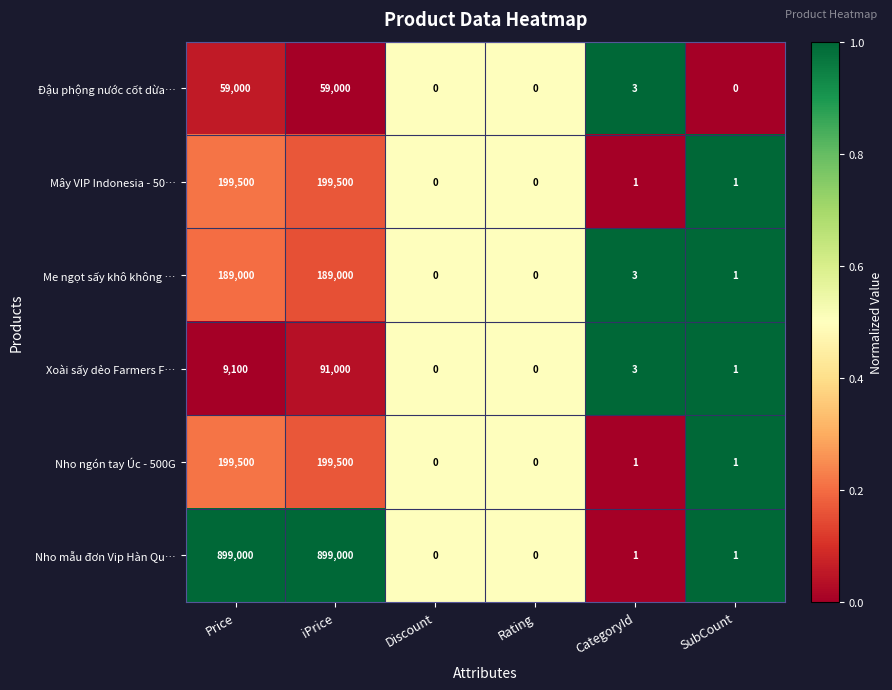

What is the difference between the maximum and minimum values in the Me ngọt sấy khô không … series?

189000